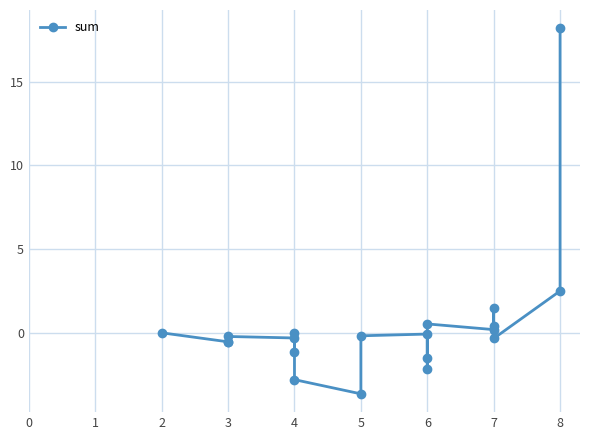

Reading left to right, extract all data points from this chart.

-0.0	-0.5	-0.5	-0.2	-0.3	-1.1	-0.0	-2.8	-3.6	-0.2	-0.1	-2.1	-1.5	0.5	0.2	1.5	0.4	-0.3	2.5	18.2